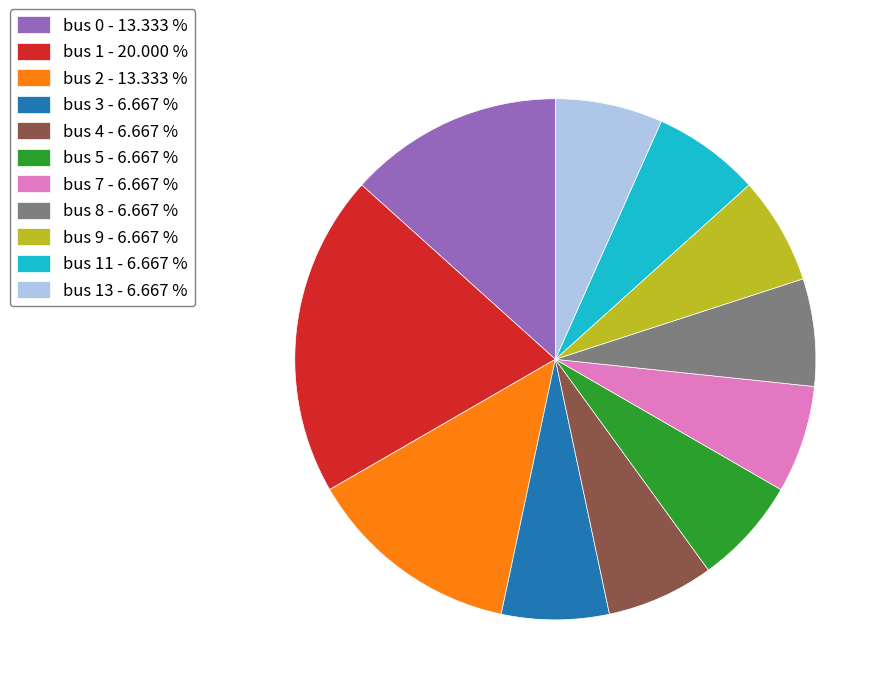

Is the sum of bus 0 - 13.333 % and bus 11 - 6.667 % greater than half?

No